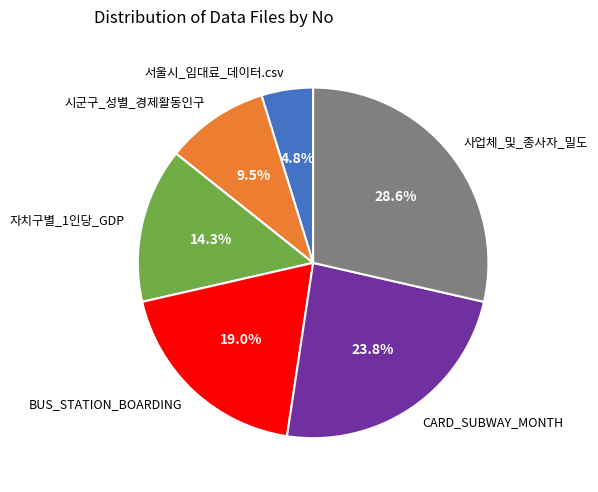

Is the sum of 자치구별_1인당_GDP and CARD_SUBWAY_MONTH greater than half?

No